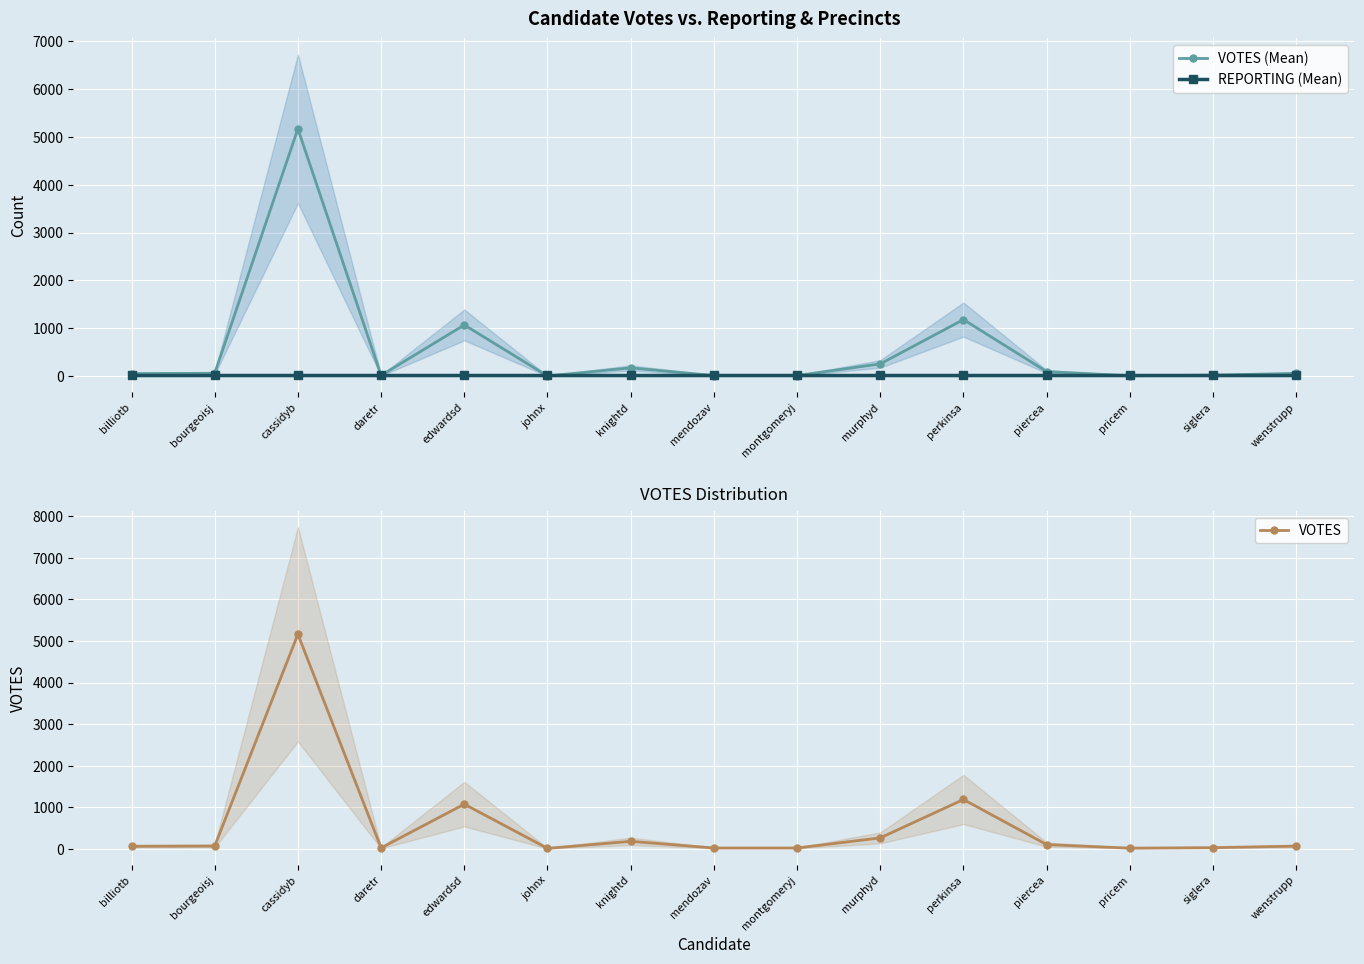

How many interior local peaks does the VOTES series have?

4